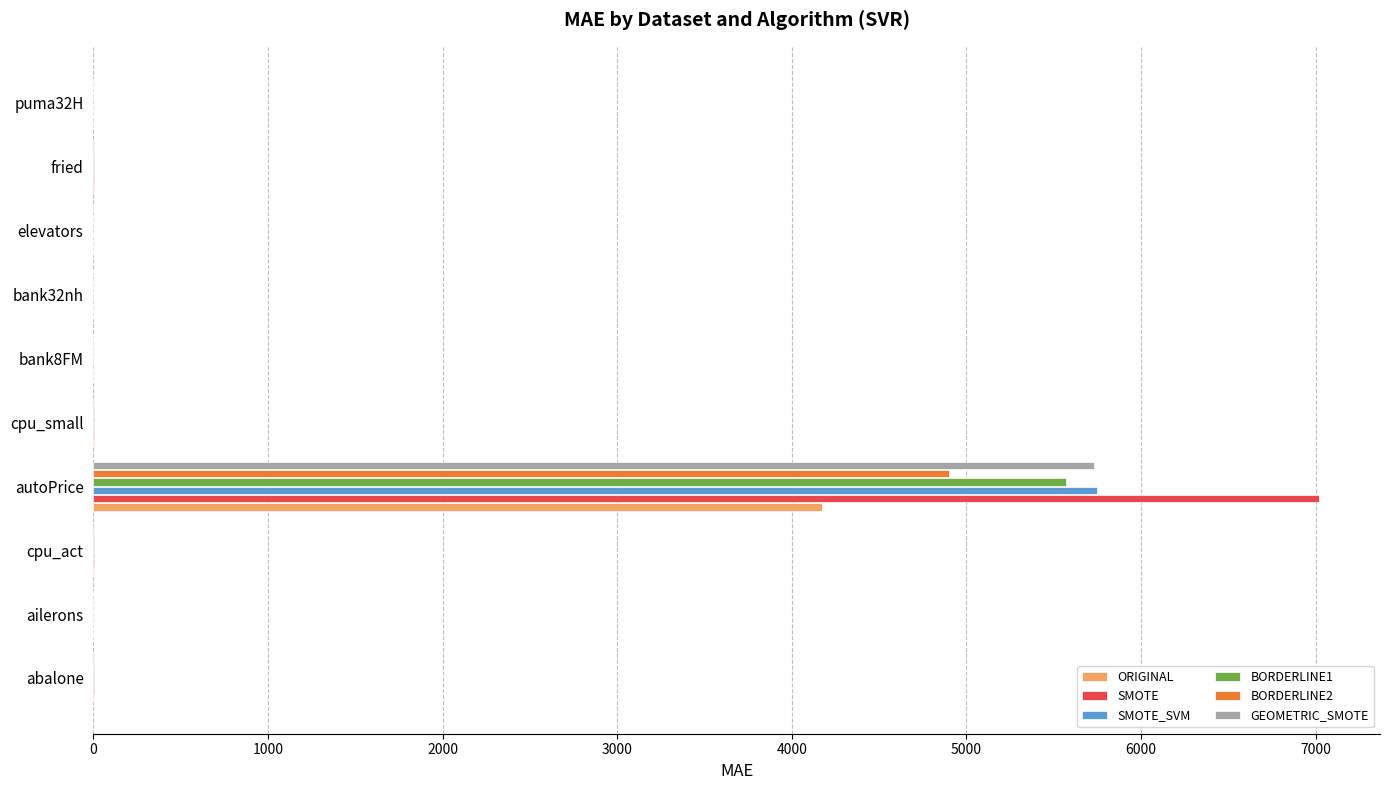

At which category is the sum across all series the highest?

autoPrice